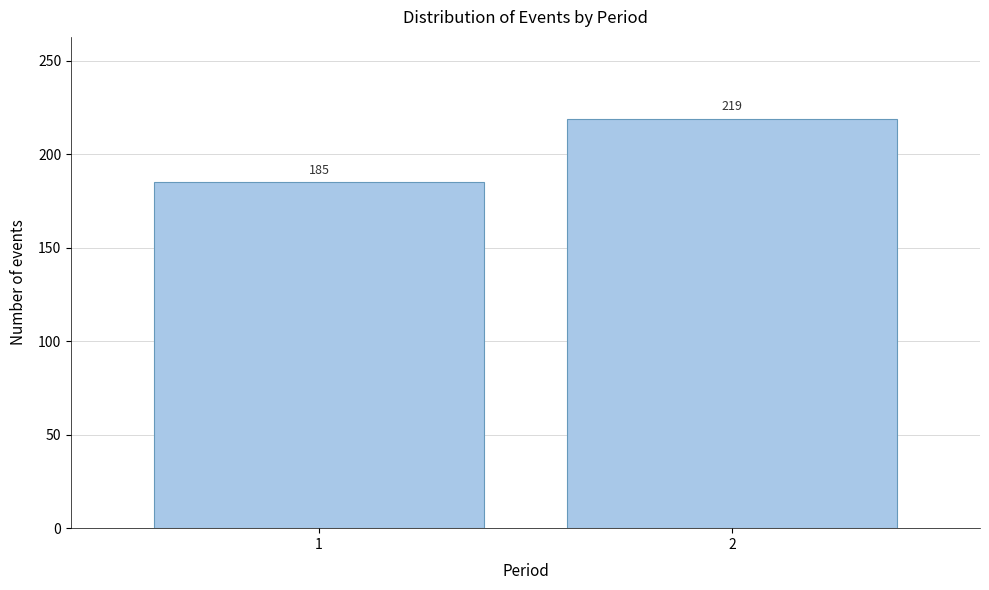

Reading right to left, what are all the values shown in this chart?

219	185